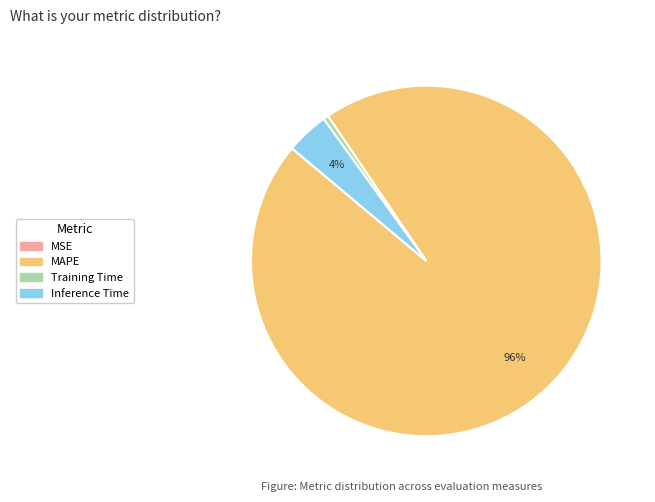

Which slice is the largest?

MAPE